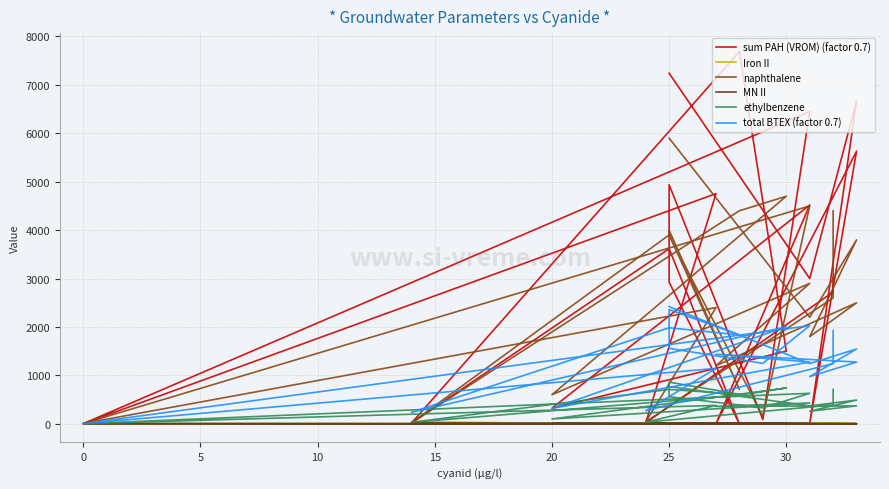

The sum PAH (VROM) (factor 0.7) series shows 4518.6 at 25. True or false?

True